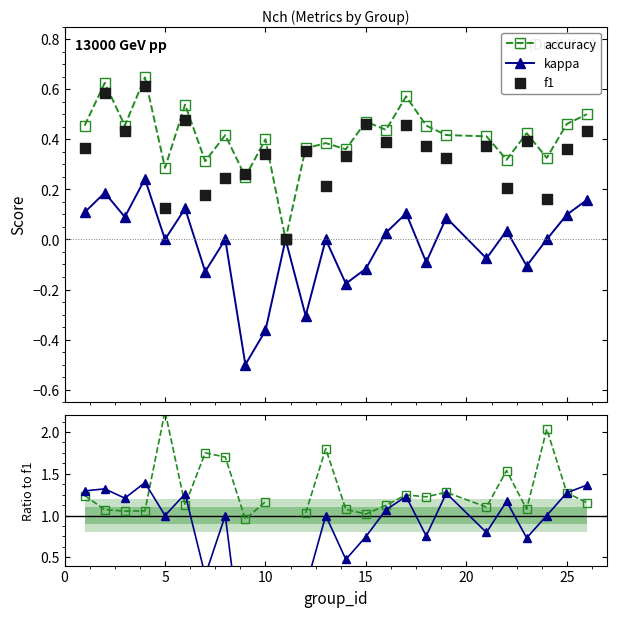

What is the lowest value of the kappa series?

-0.5